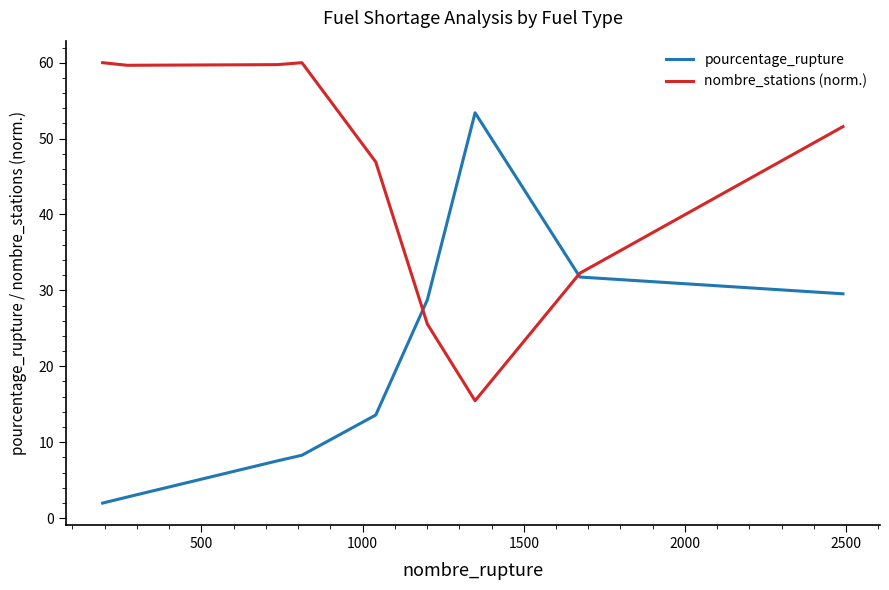

List the series in order of their peak value, lowest first.

pourcentage_rupture, nombre_stations (norm.)